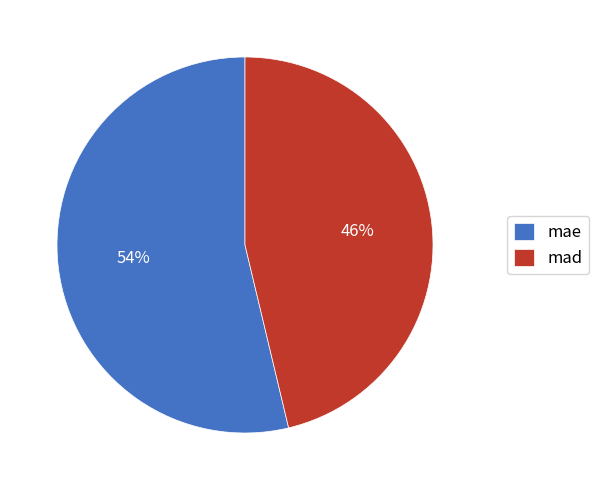

What percentage is the mae slice, to the nearest percent?

54%